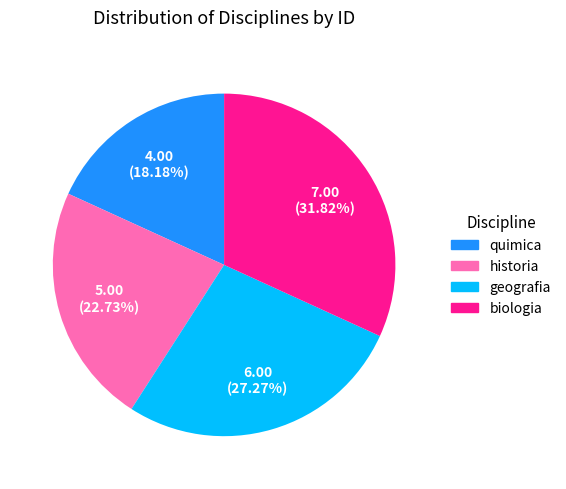

Approximately how many times larger is the value at geografia compared to quimica?

1.5